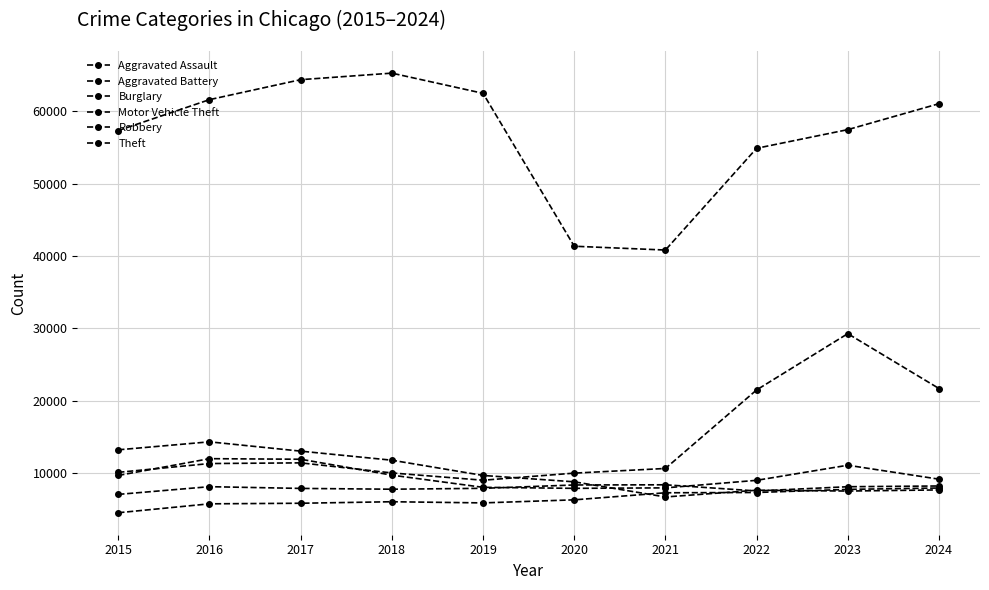

Which category has the highest value across all series?

2018